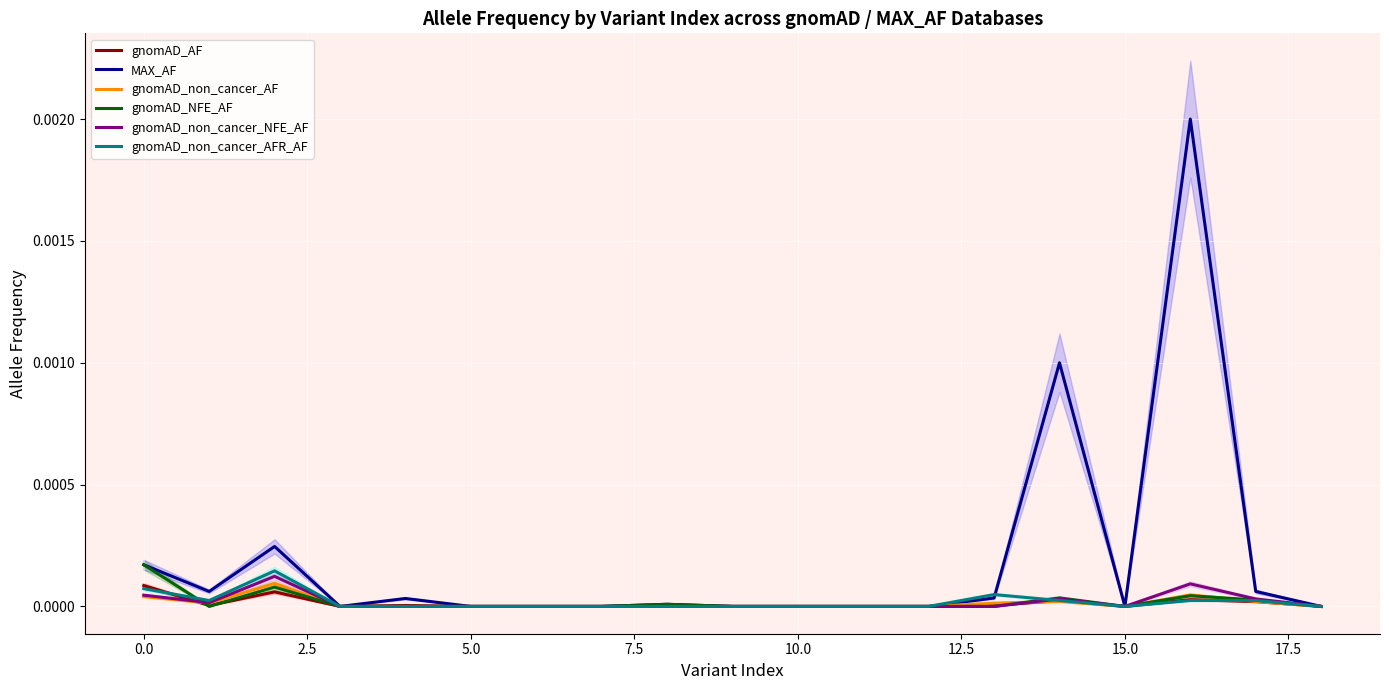

The gnomAD_AF series shows 0.0 at 7.5. True or false?

True